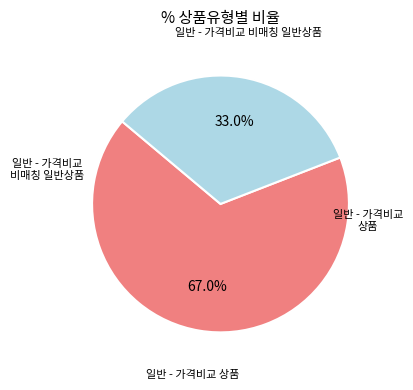

To the nearest percent, what is the difference between the largest and smallest slice percentages?

34%